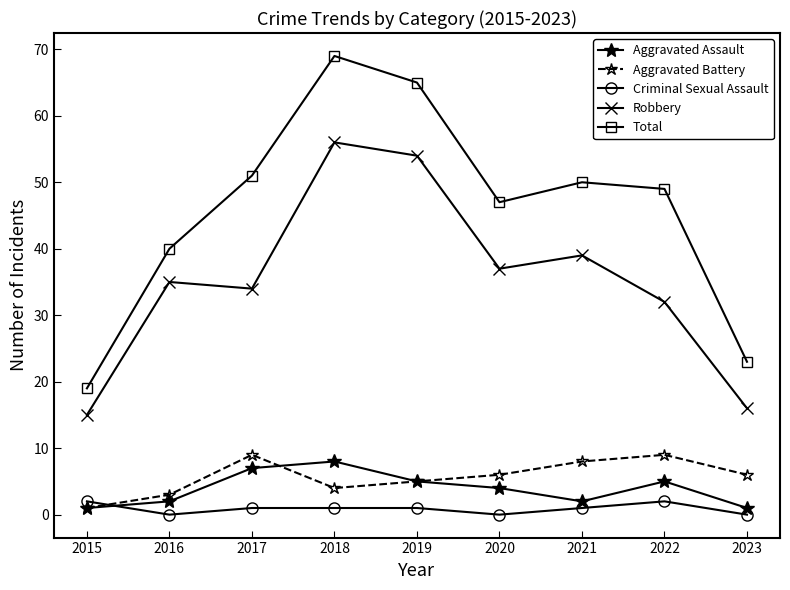

Where is the first local maximum for Total?

2018